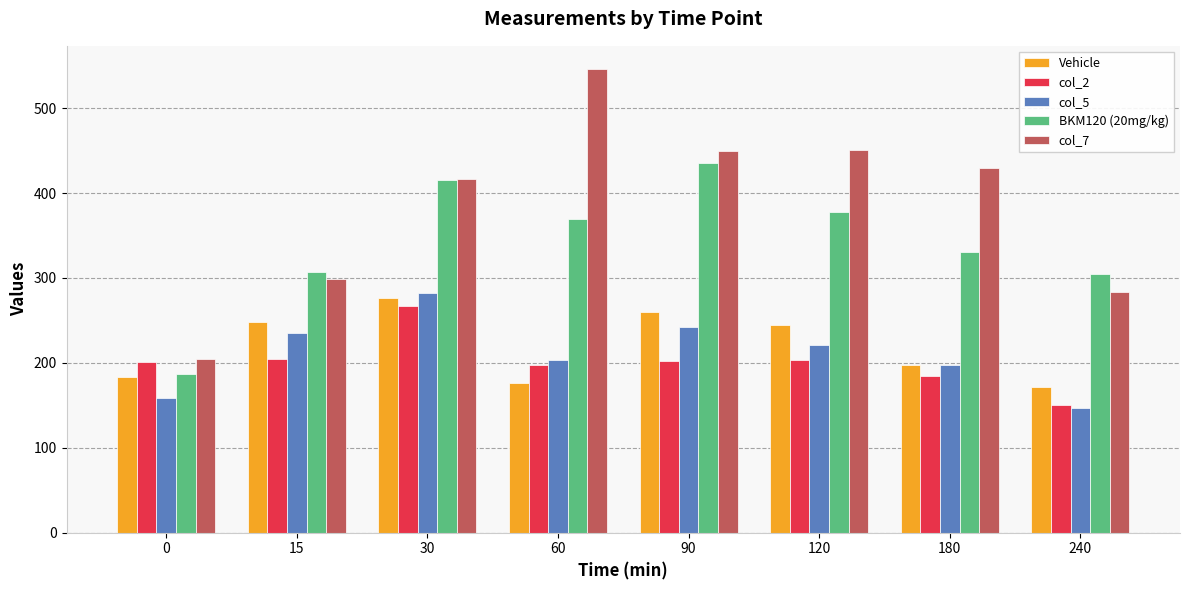

What is the difference between the maximum and minimum values in the col_2 series?

117